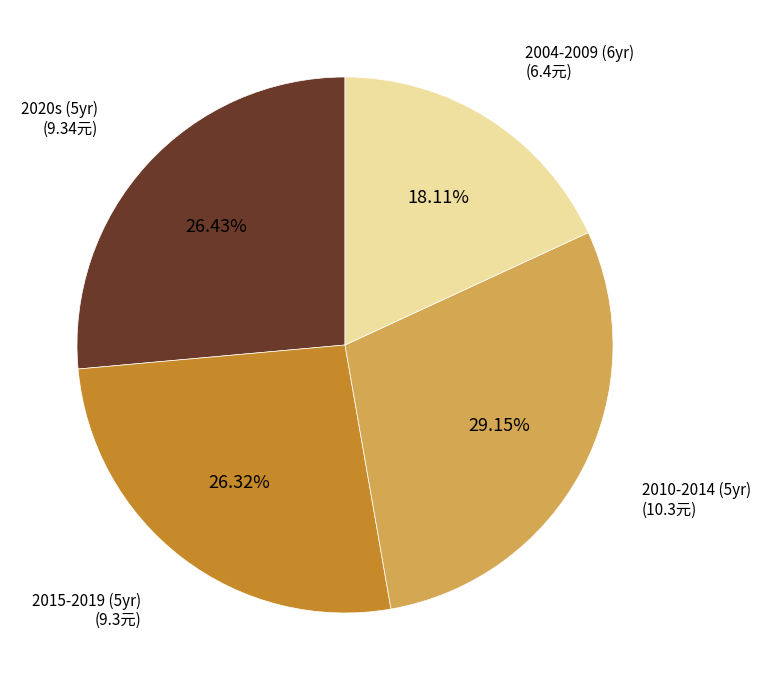

How many segments does this pie chart have?

4